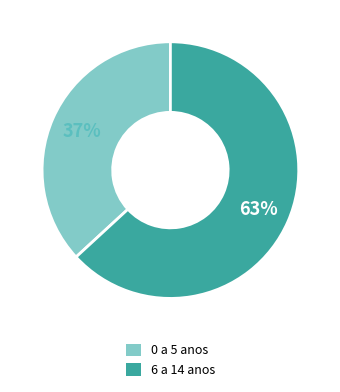

Does any single category account for the majority?

Yes